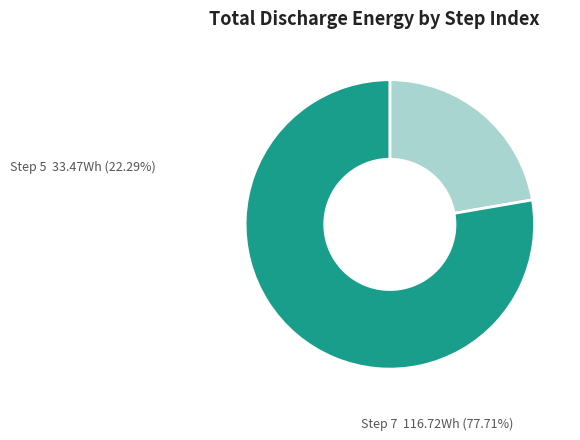

What is the smallest slice in the pie chart?

Step 5